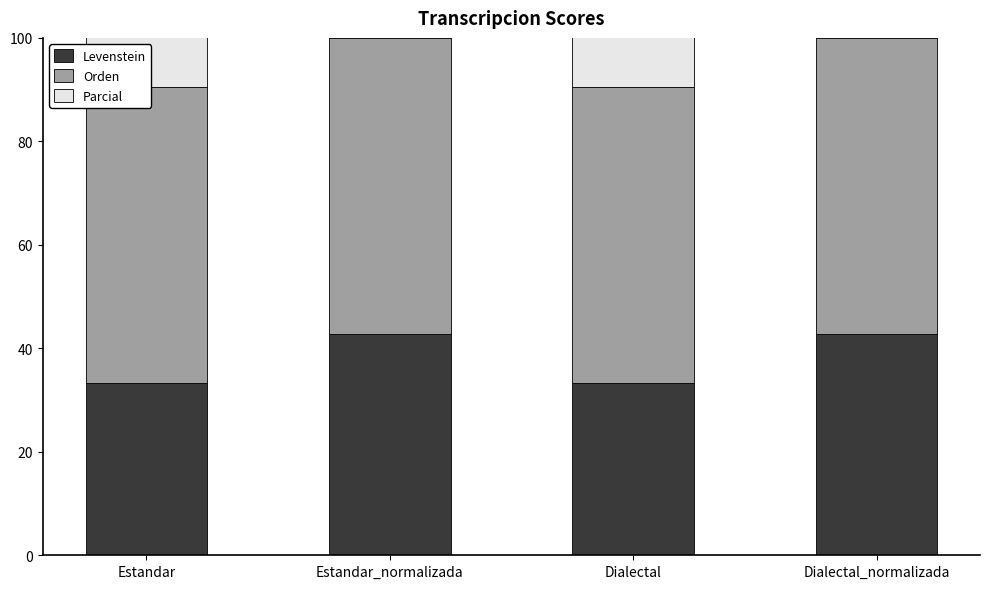

What is the maximum value for Levenstein?

42.9